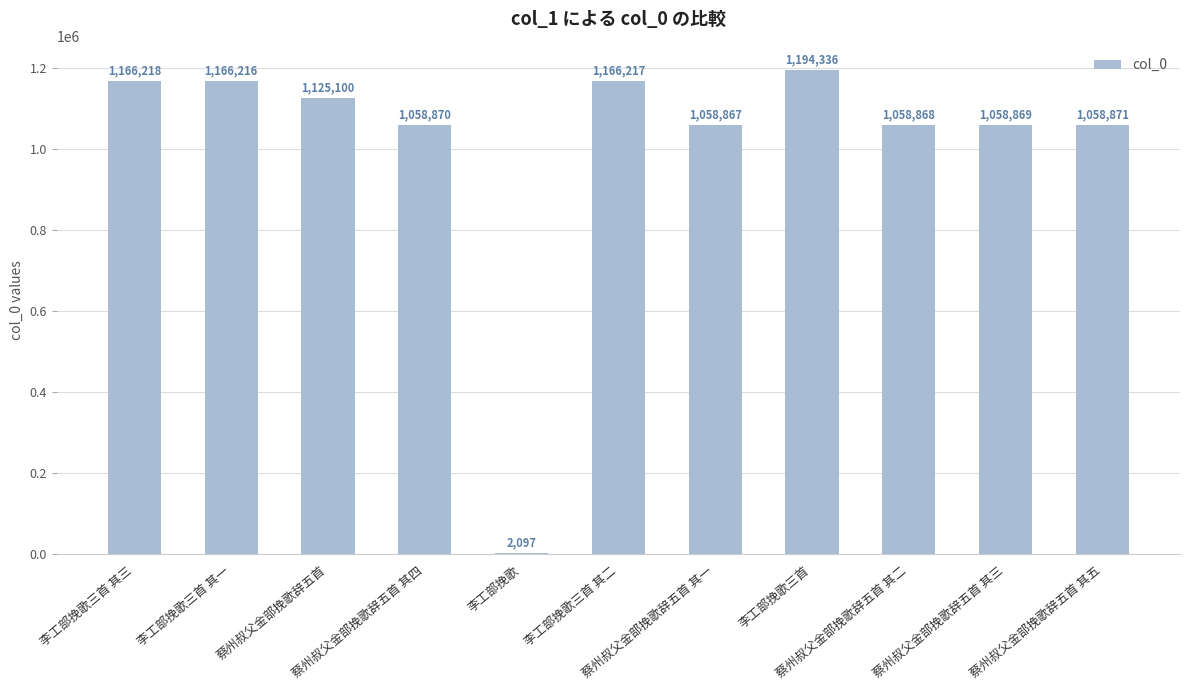

What is the sum of all values?

11114529